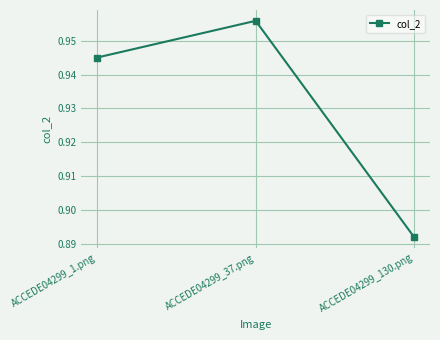

Which label corresponds to the largest value in the chart?

ACCEDE04299_37.png